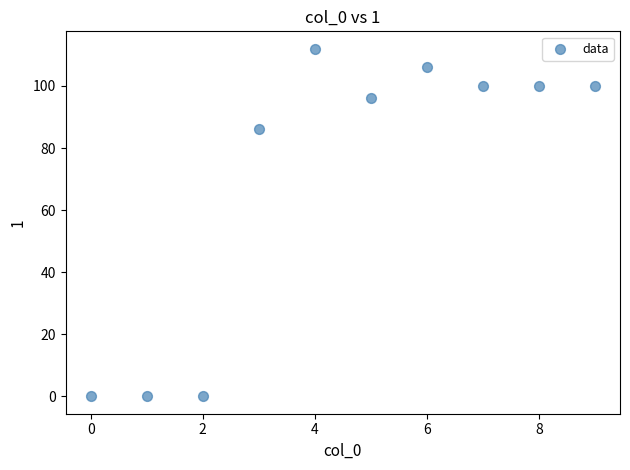

What is the average Y value?

70